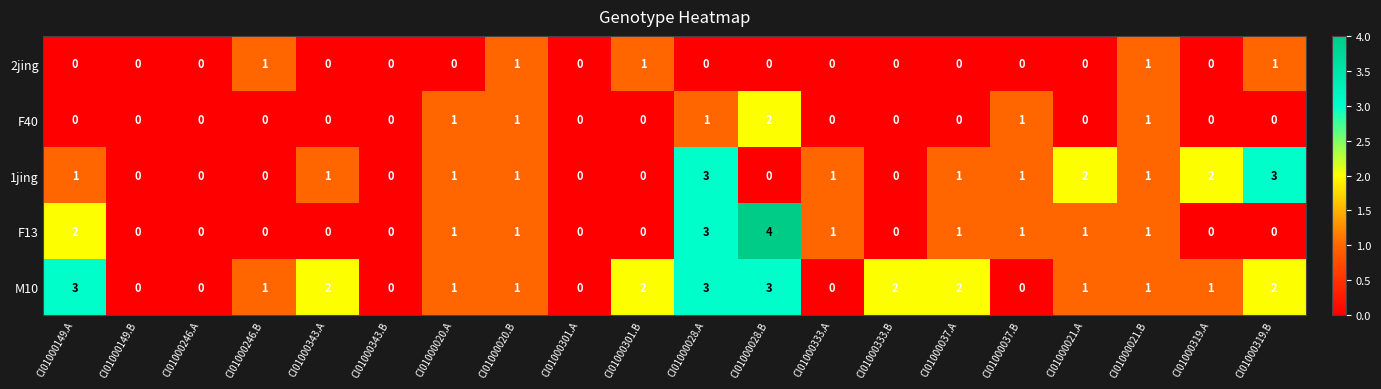

The value of F40 at CI01000333.A is 1. True or false?

False